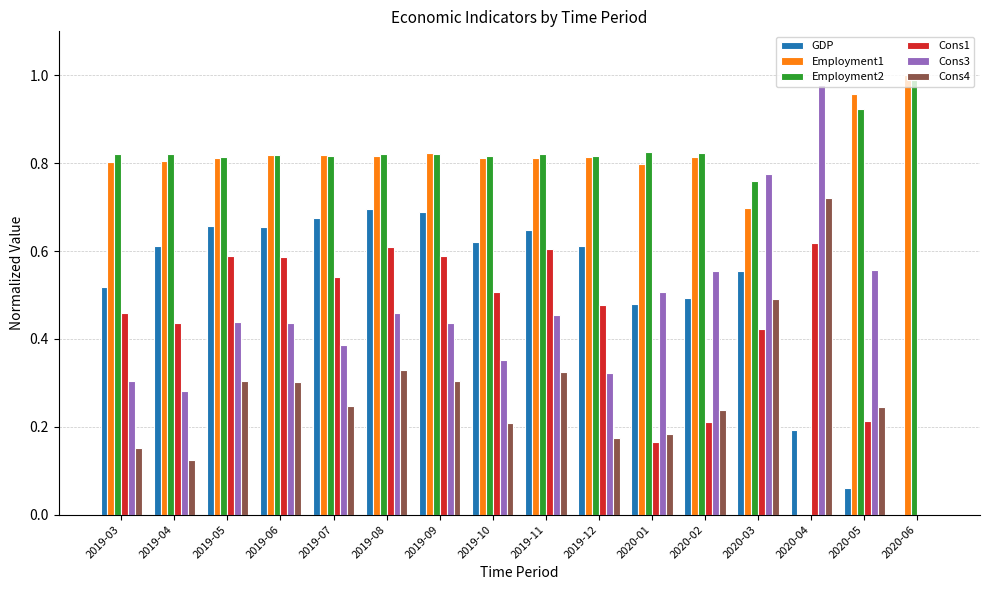

Is it true that Employment1 equals 0.8 at 2019-09?

True